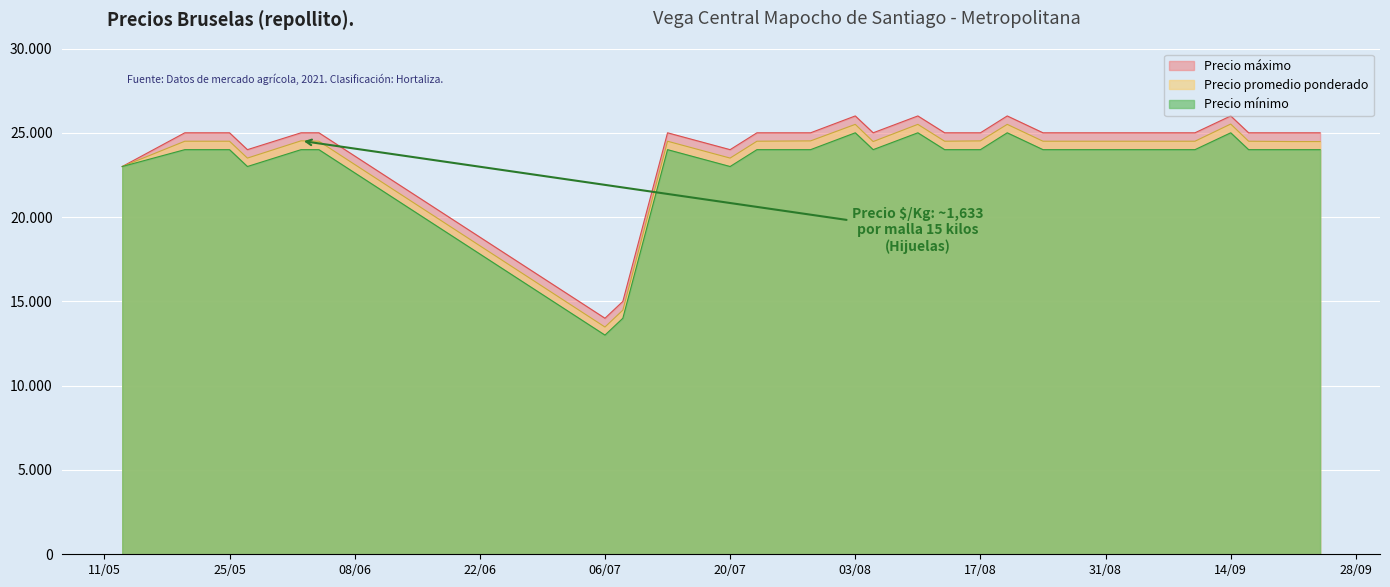

Reading left to right, what are all the values shown in this chart?

Precio máximo: 23000	25000	25000	24000	25000	25000	14000	15000	25000	24000	25000	25000	26000	25000	26000	25000	25000	26000	25000	25000	25000	25000	25000	26000	25000	25000	25000
Precio promedio ponderado: 23000	24500	24500	23500	24524	24500	13480	14480	24500	23500	24500	24520	25500	24480	25500	24500	24520	25500	24500	24500	24500	24500	24500	25520	24500	24480	24480
Precio mínimo: 23000	24000	24000	23000	24000	24000	13000	14000	24000	23000	24000	24000	25000	24000	25000	24000	24000	25000	24000	24000	24000	24000	24000	25000	24000	24000	24000